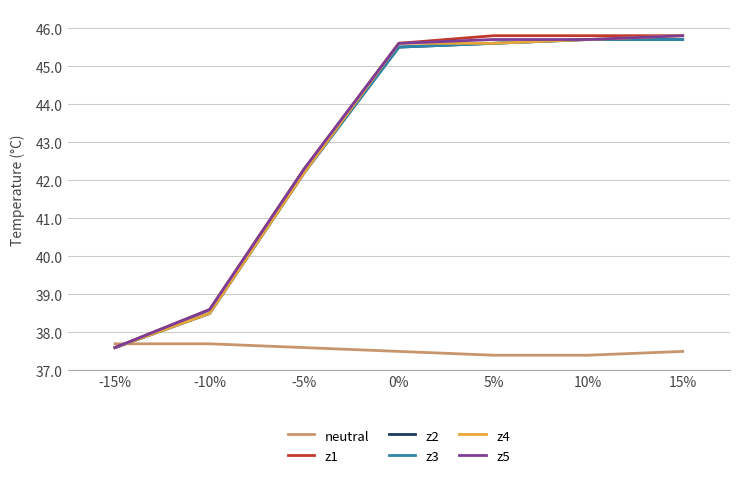

Where is z3 nearest to the value 41?

-5%